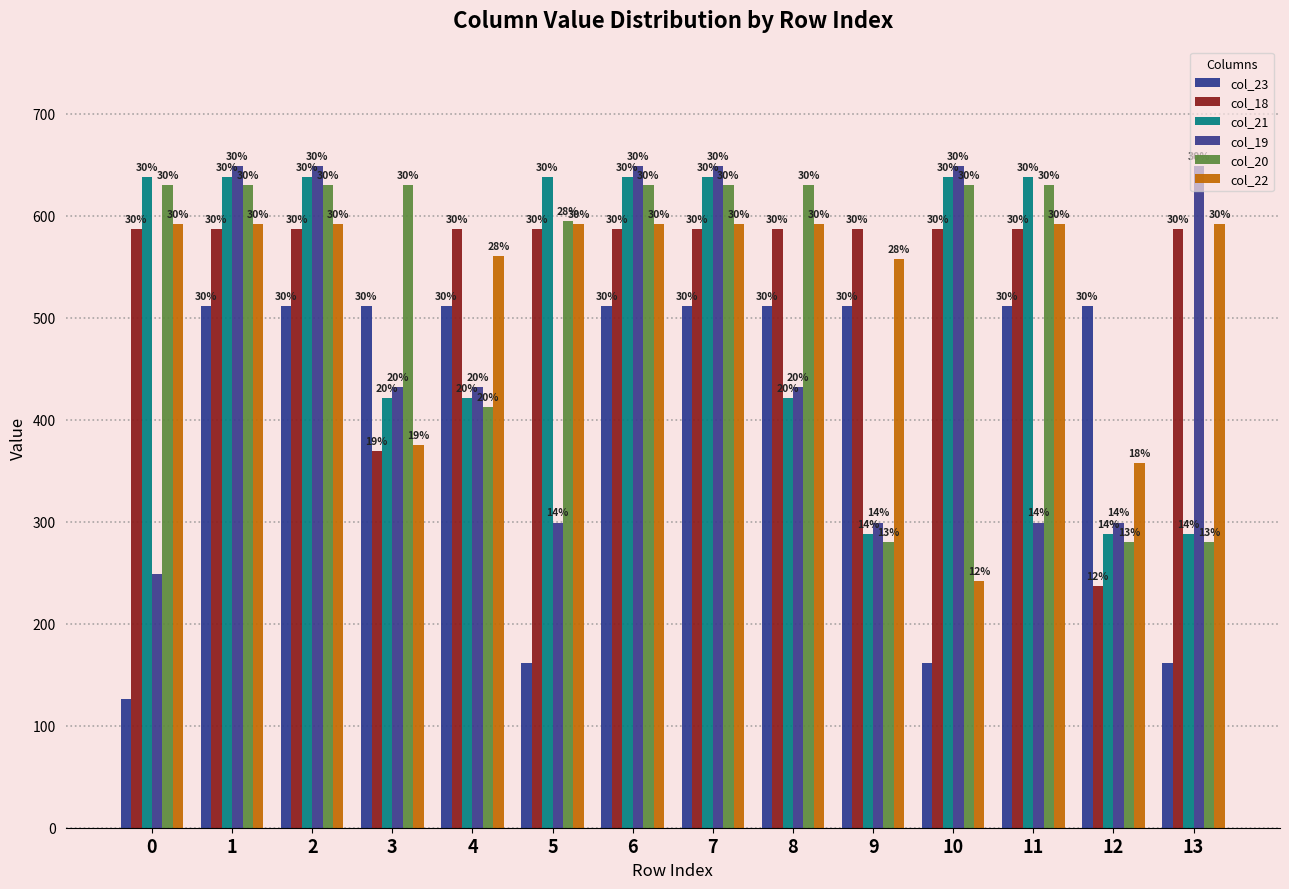

What are all the series names shown in the legend?

col_23, col_18, col_21, col_19, col_20, col_22